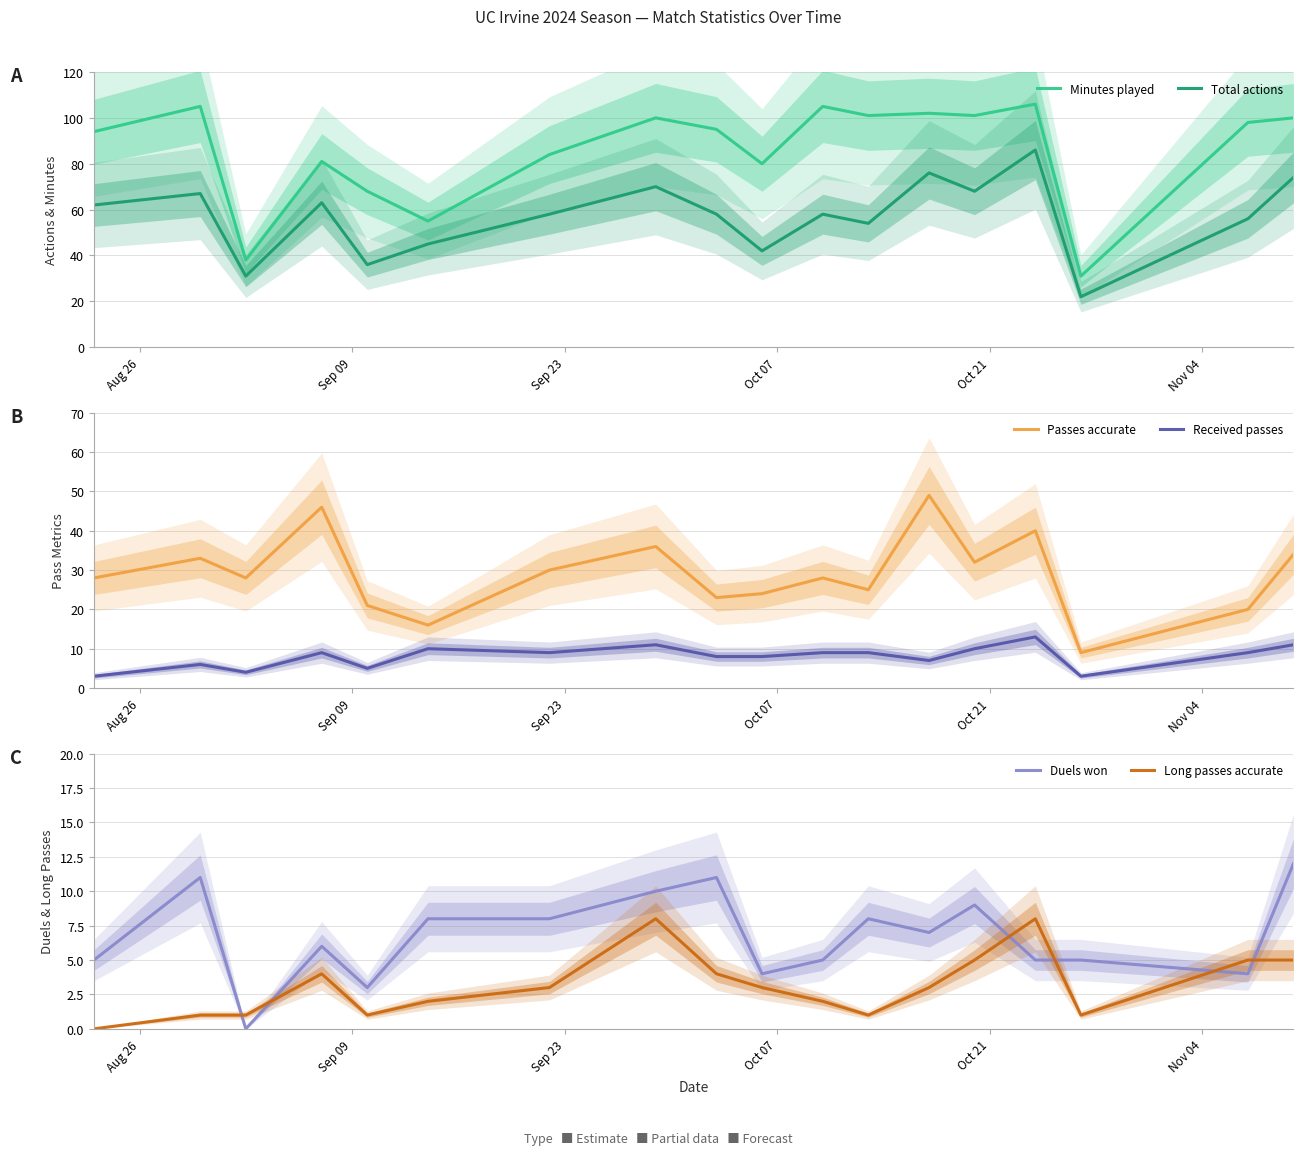

True or false: Minutes played and Duels won cross at least once.

False